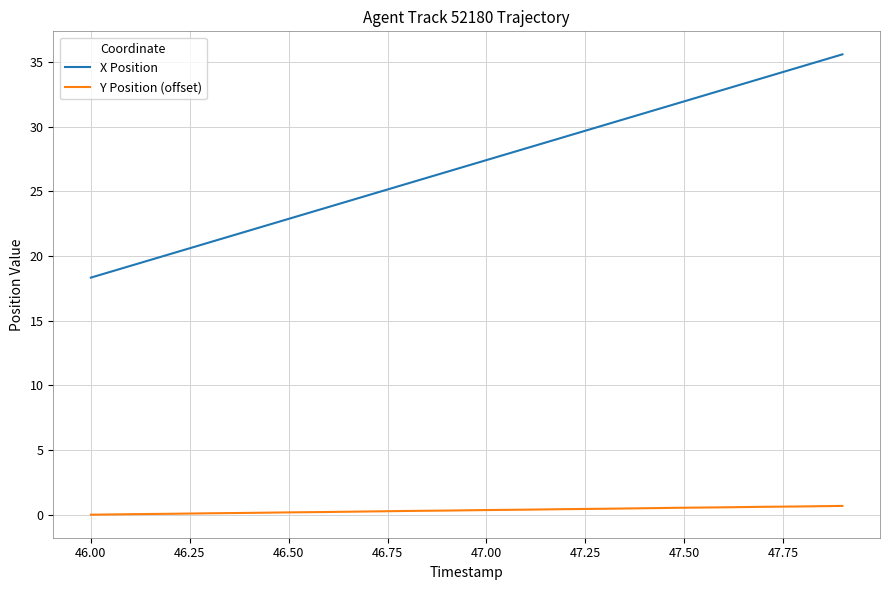

What is the maximum value shown in the chart?

35.6